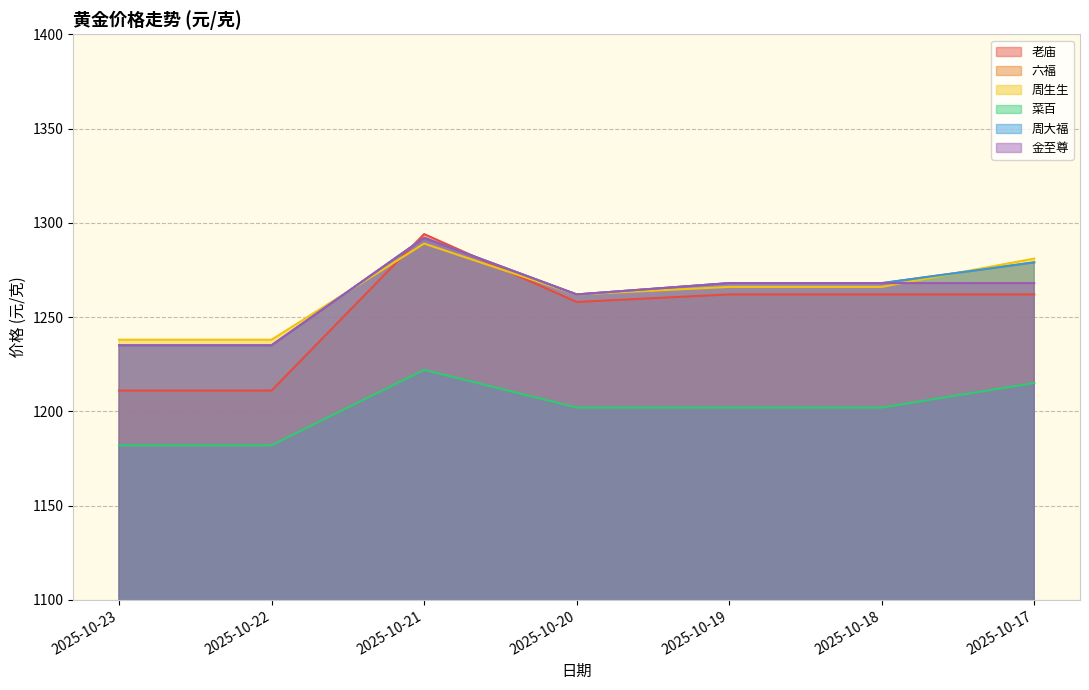

Does the chart have visible grid lines?

Yes